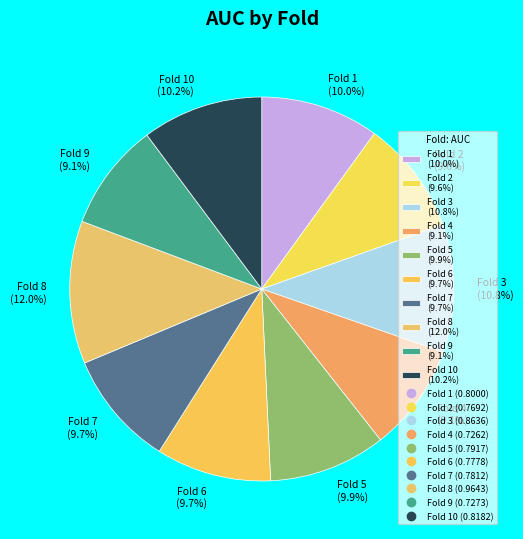

What percentage do Fold 7 (9.7%) and Fold 1 (10.0%) together represent?

19.7%